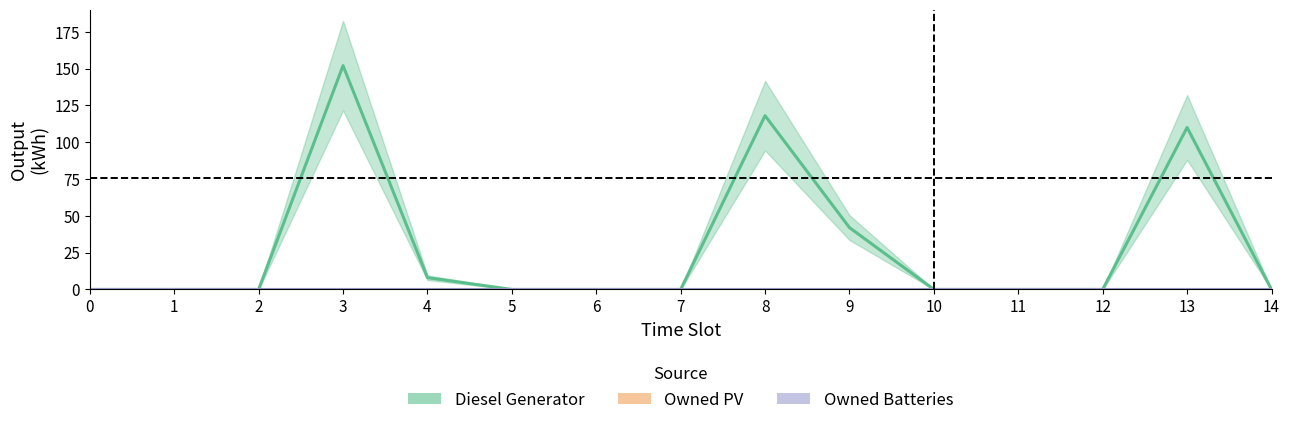

At how many categories does at least one series exceed 120?

1